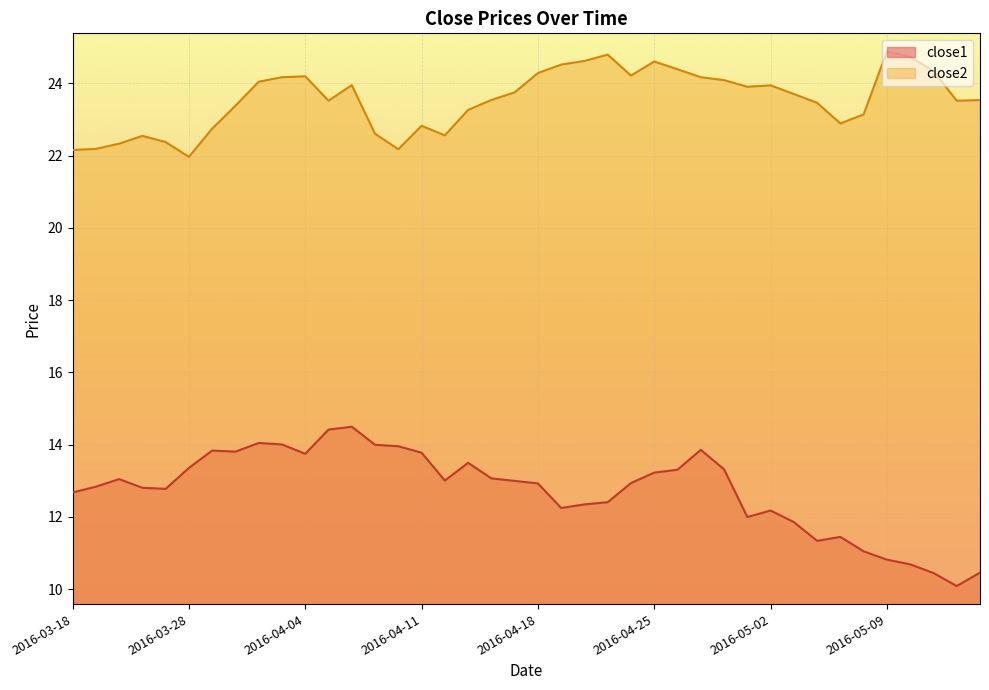

True or false: close2 has more than 0 interior local peaks.

True